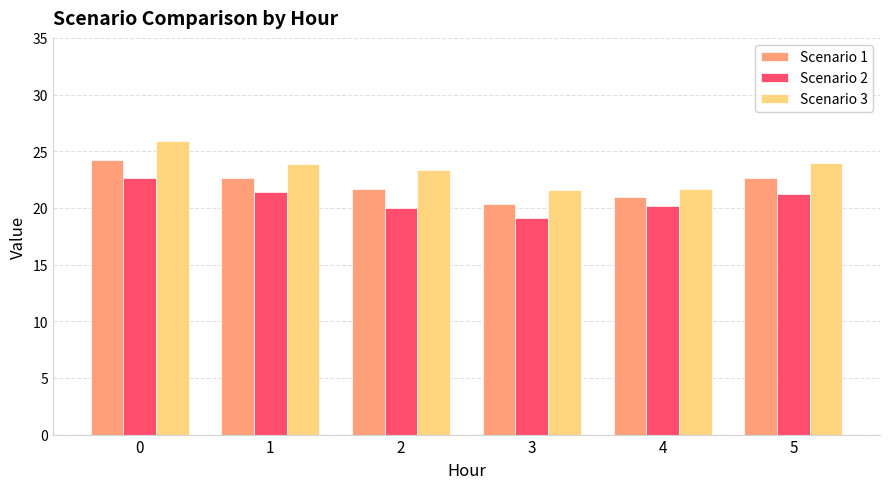

What is the average value of the Scenario 2 series?

20.8